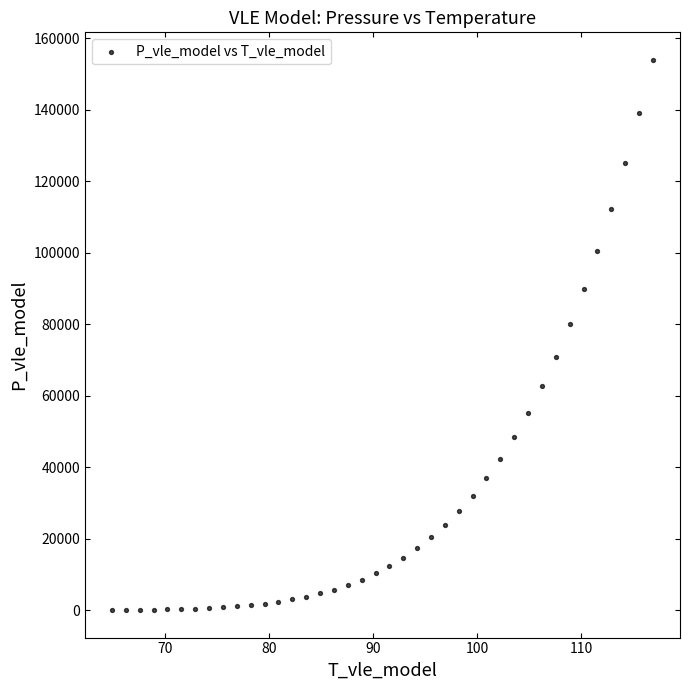

What is the range of Y values (max minus min)?

153875.4